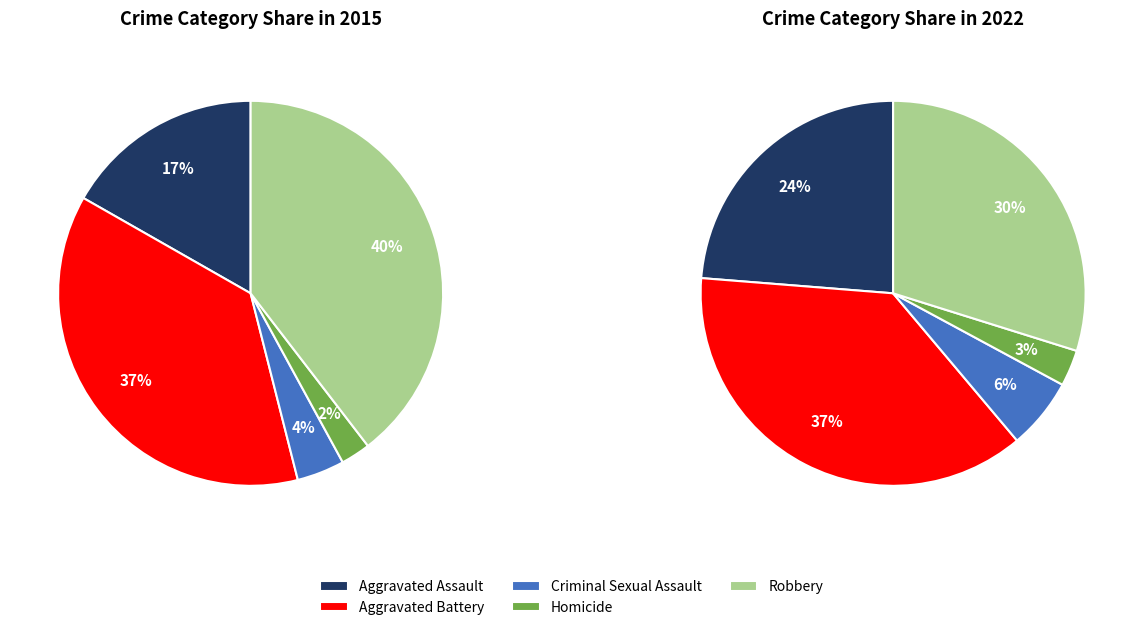

How many slices are in this pie chart?

5